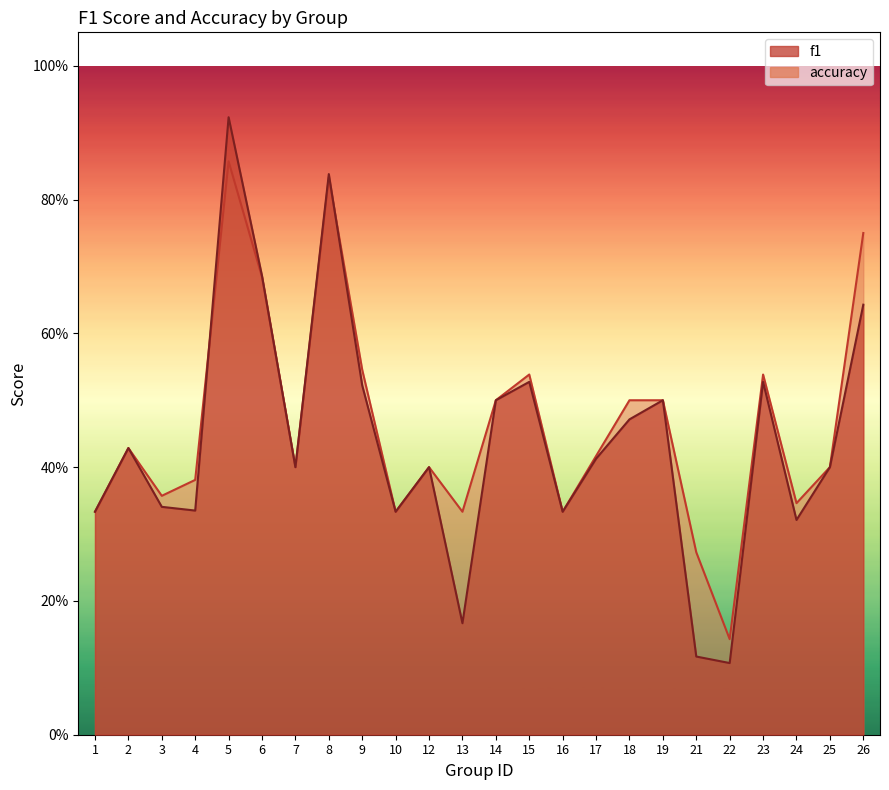

List the series in order of their overall mean, highest first.

accuracy, f1